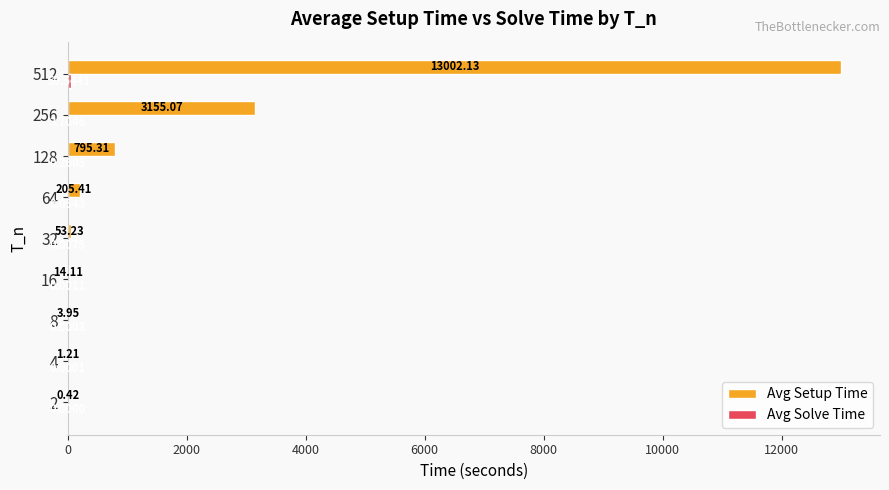

Between 4 and 256, which series saw the biggest shift?

Avg Setup Time